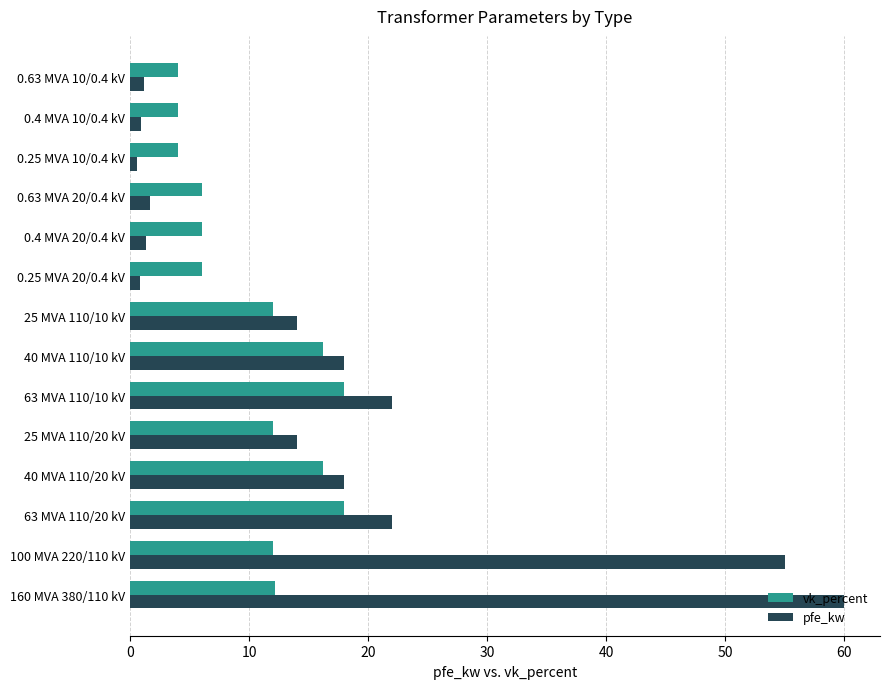

Rank the series by their maximum value, from highest to lowest.

pfe_kw, vk_percent